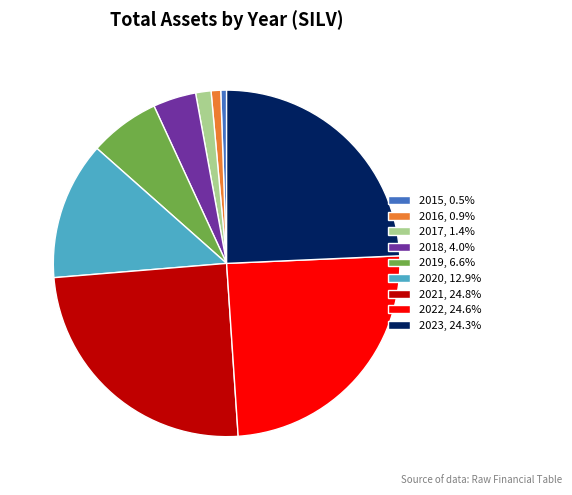

Which has a higher value, 2020 or 2022?

2022